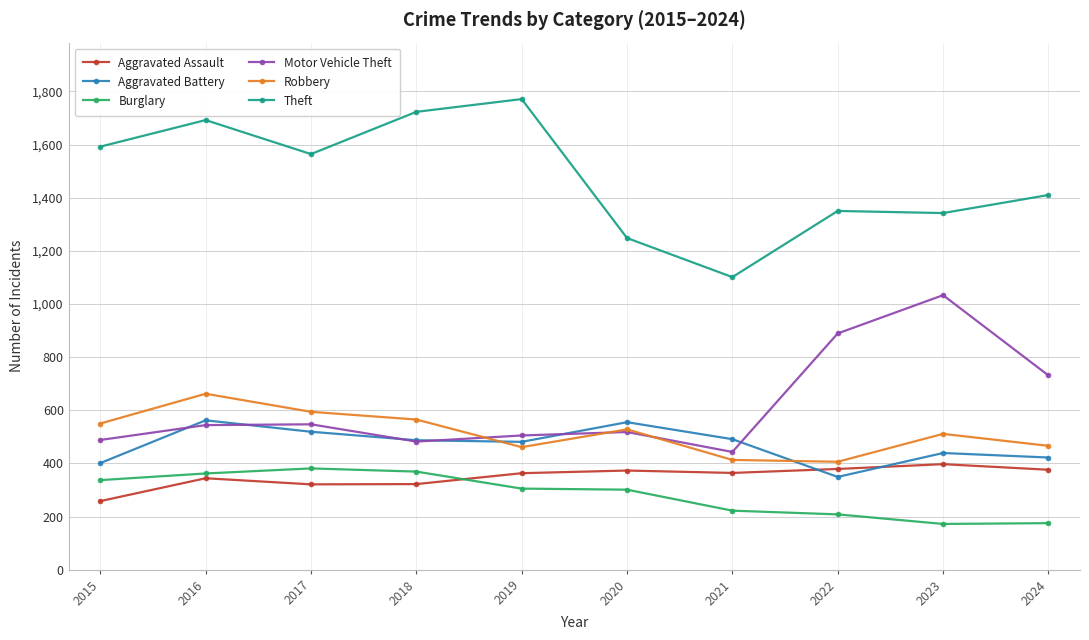

Rank the series at 2017 from lowest to highest value.

Aggravated Assault, Burglary, Aggravated Battery, Motor Vehicle Theft, Robbery, Theft